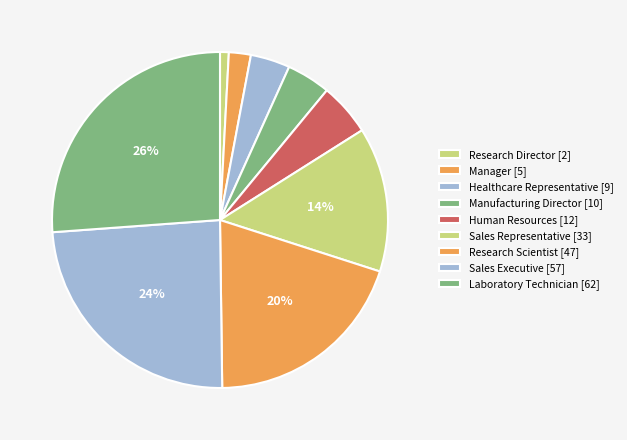

Count the number of slices in the pie.

9